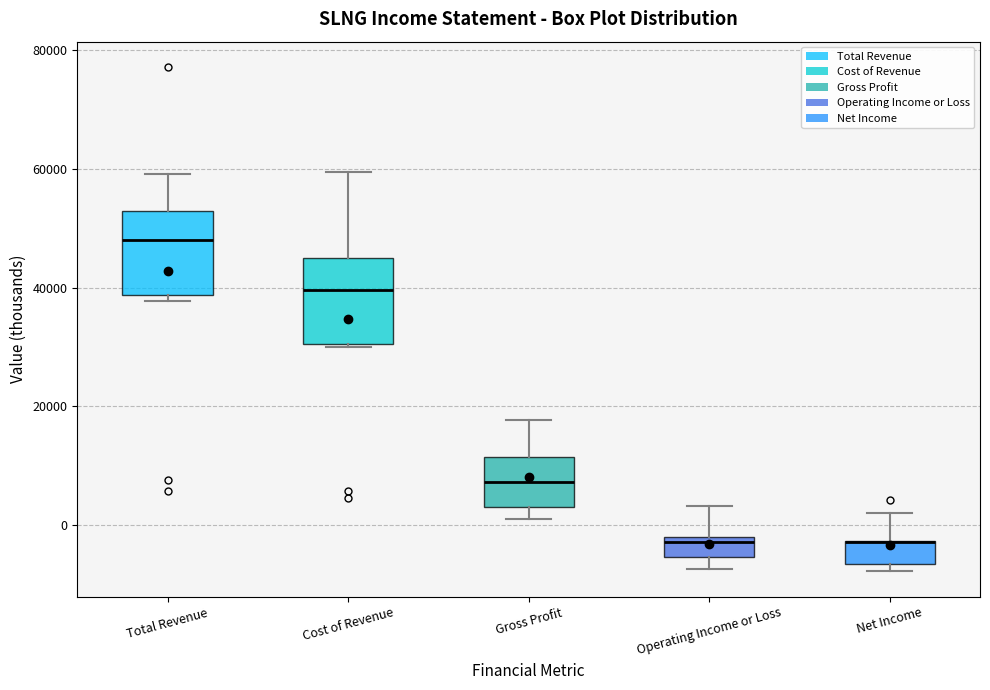

Where is the lower edge of the box for Cost of Revenue on the y-axis? The values are not printed on the chart, so give them approximately, as read against the axis.

30000